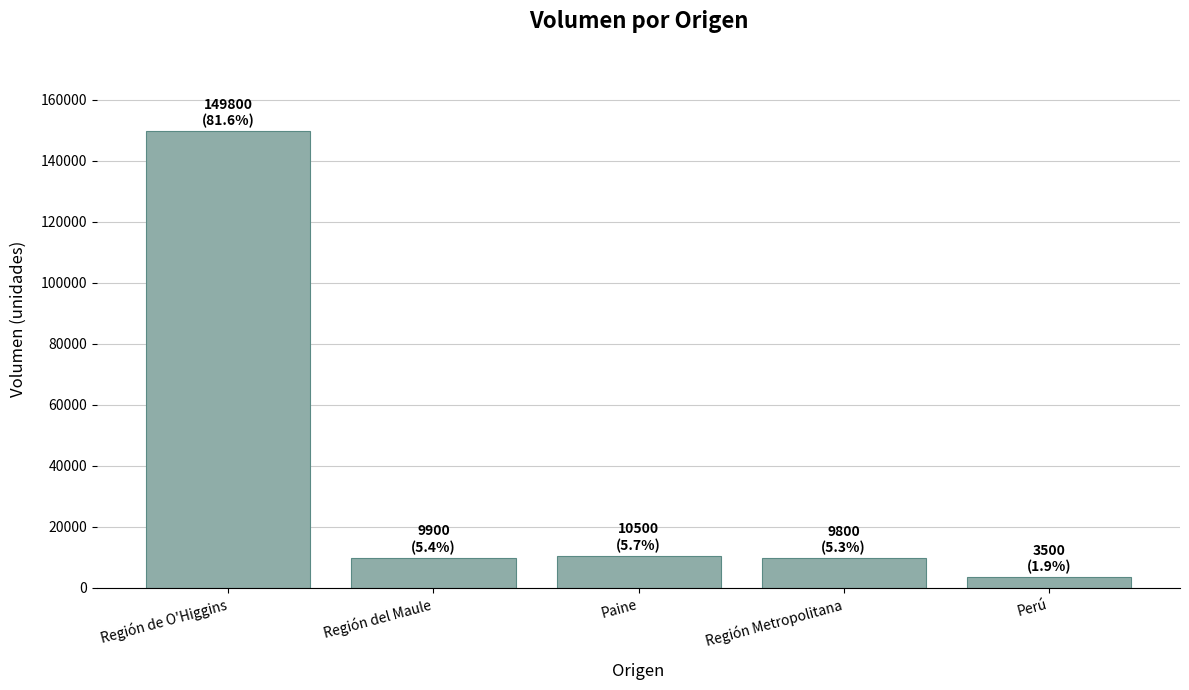

Where is the data nearest to the value 76650?

Paine